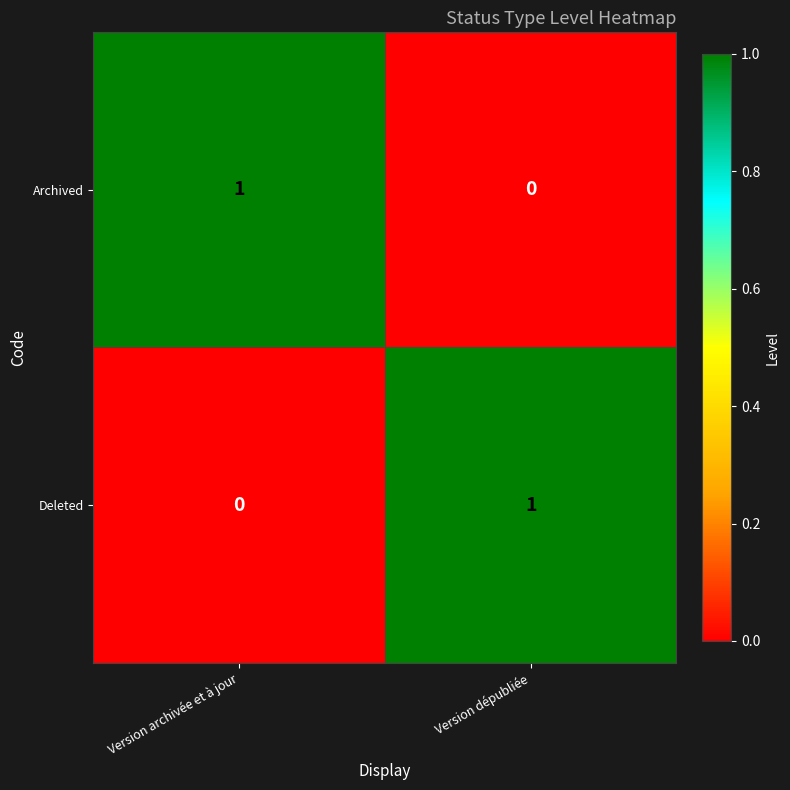

Rank the categories by Archived value from highest to lowest.

Version archivée et à jour, Version dépubliée